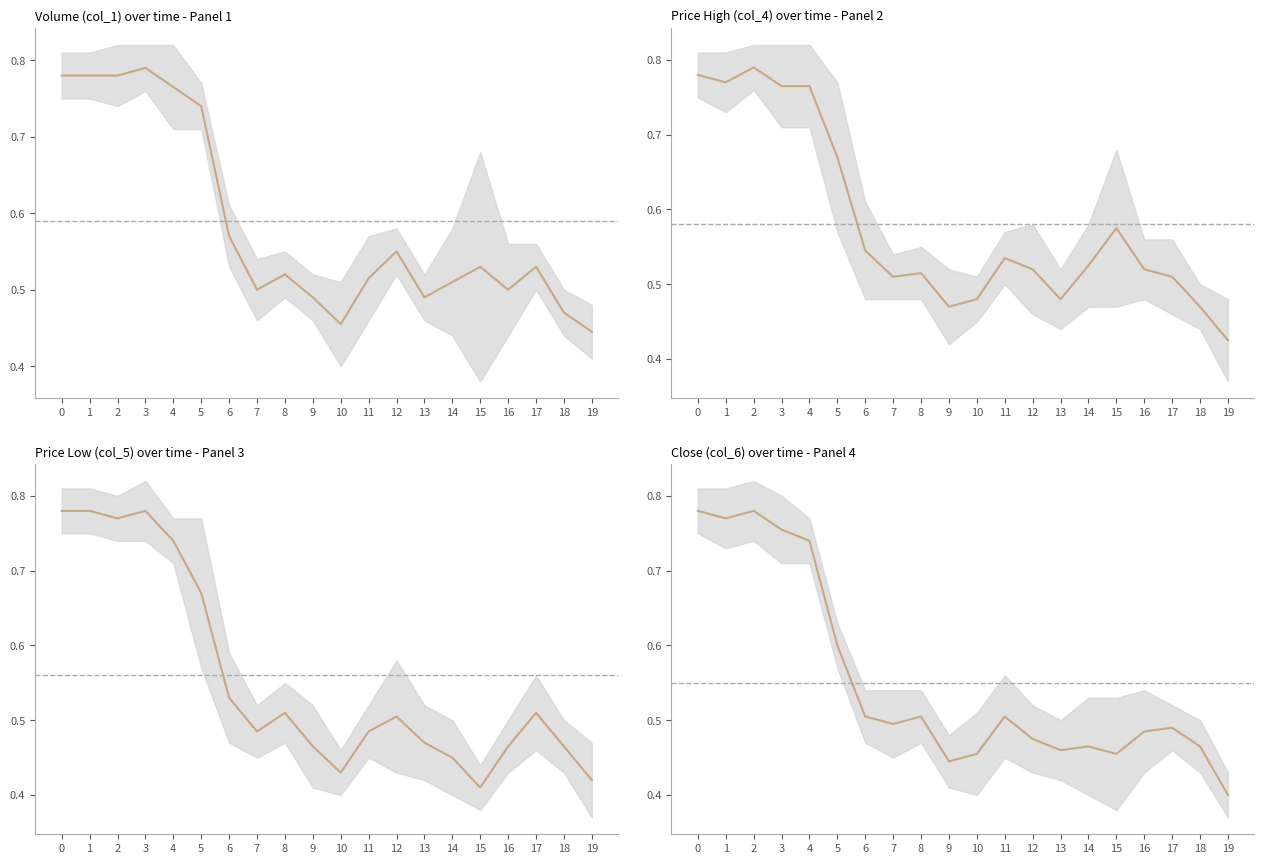

Is it true that col_5 equals 0.5 at 12?

True